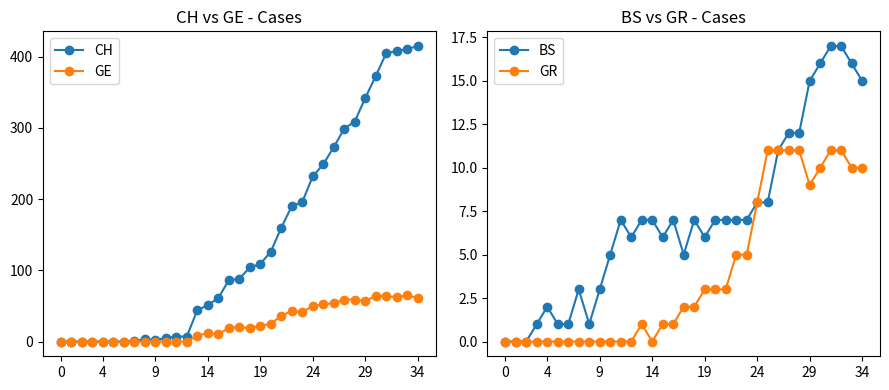

True or false: GE and BS cross at least once.

True